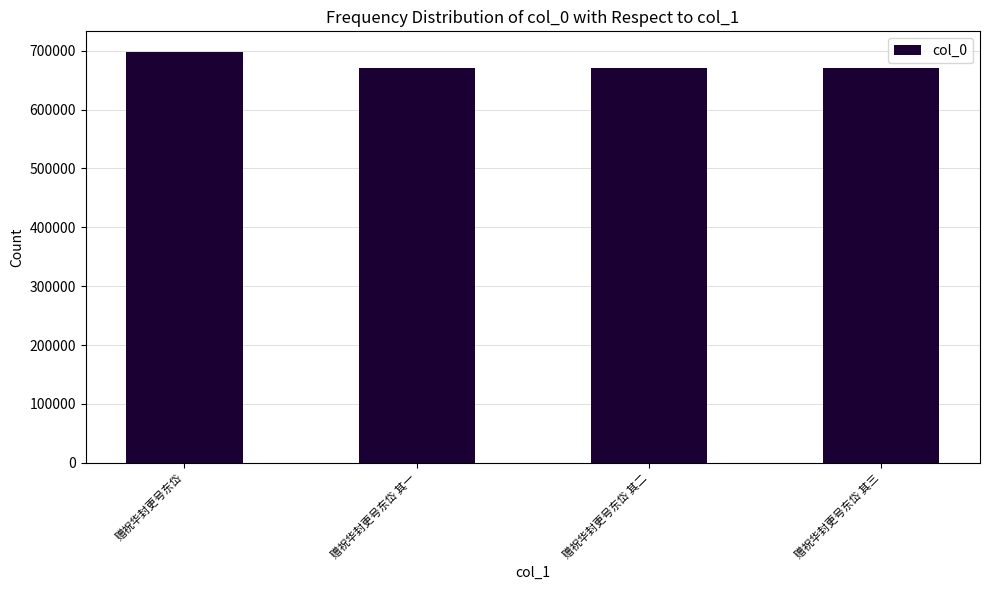

What is the smallest value displayed?

671420